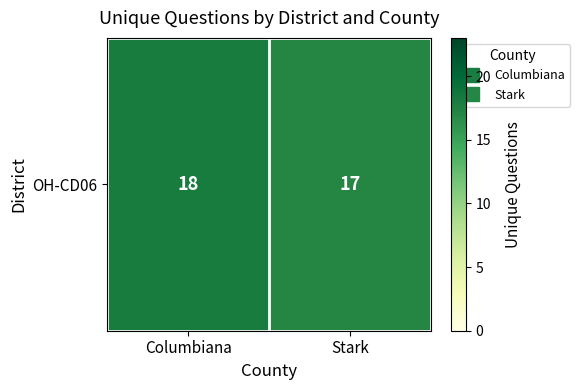

Reading left to right, list all the values displayed in this chart.

18	17